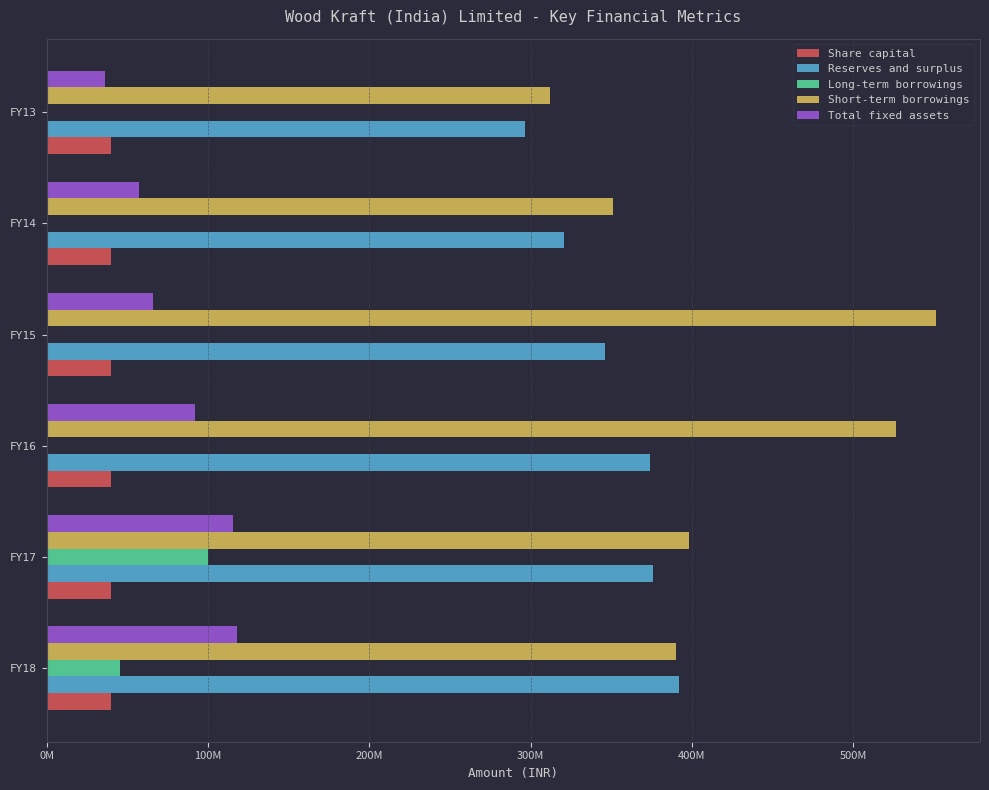

What are all the series names shown in the legend?

Share capital, Reserves and surplus, Long-term borrowings, Short-term borrowings, Total fixed assets